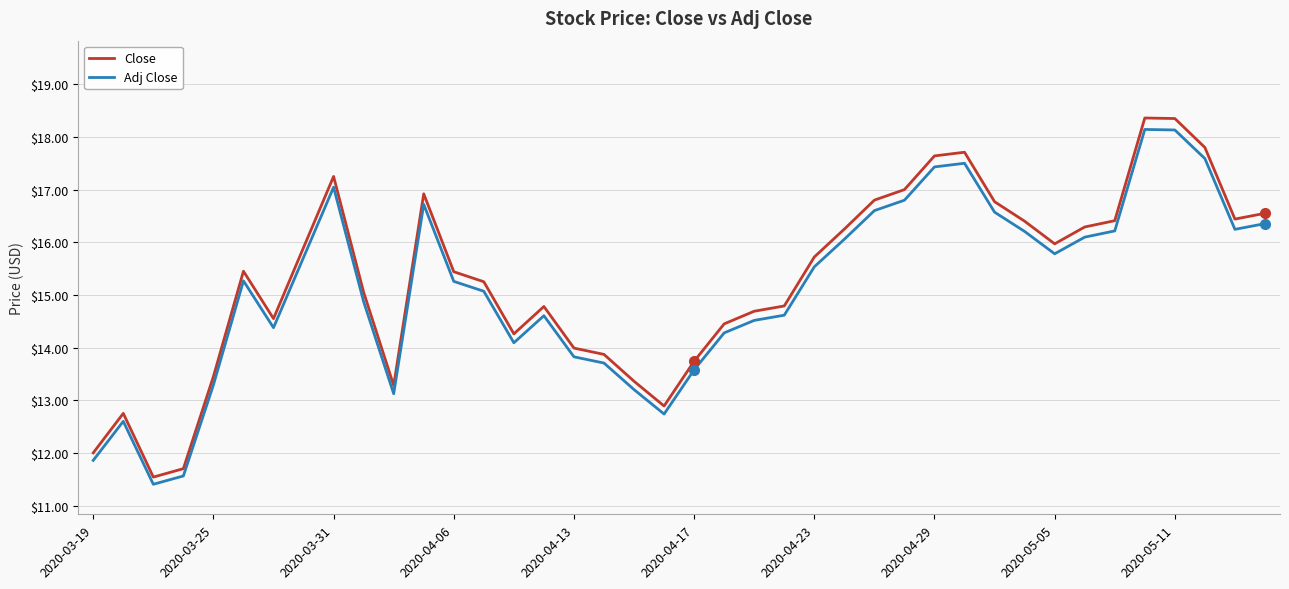

What is the minimum value for Close?

11.5